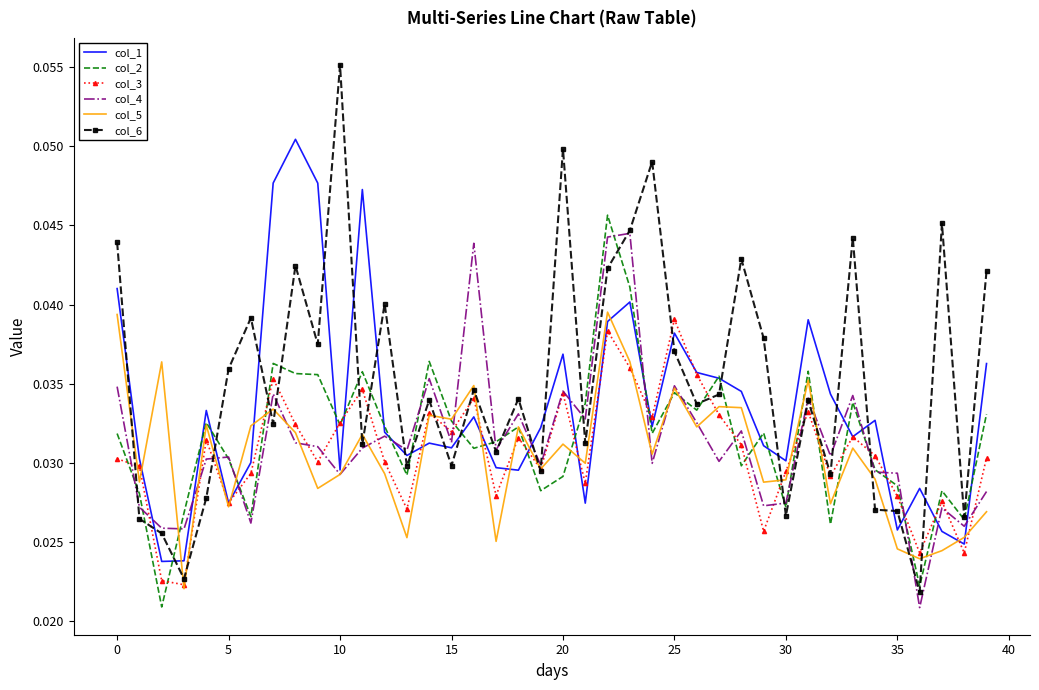

Which series has the widest spread of values?

col_6